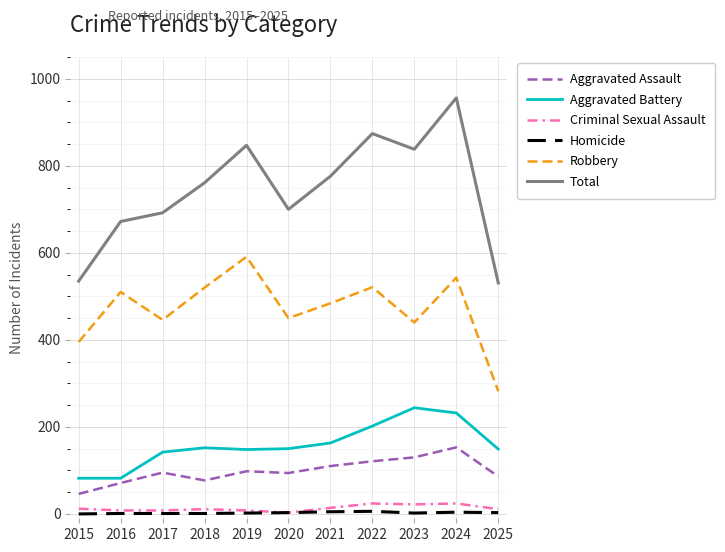

True or false: Total and Homicide cross at least once.

False